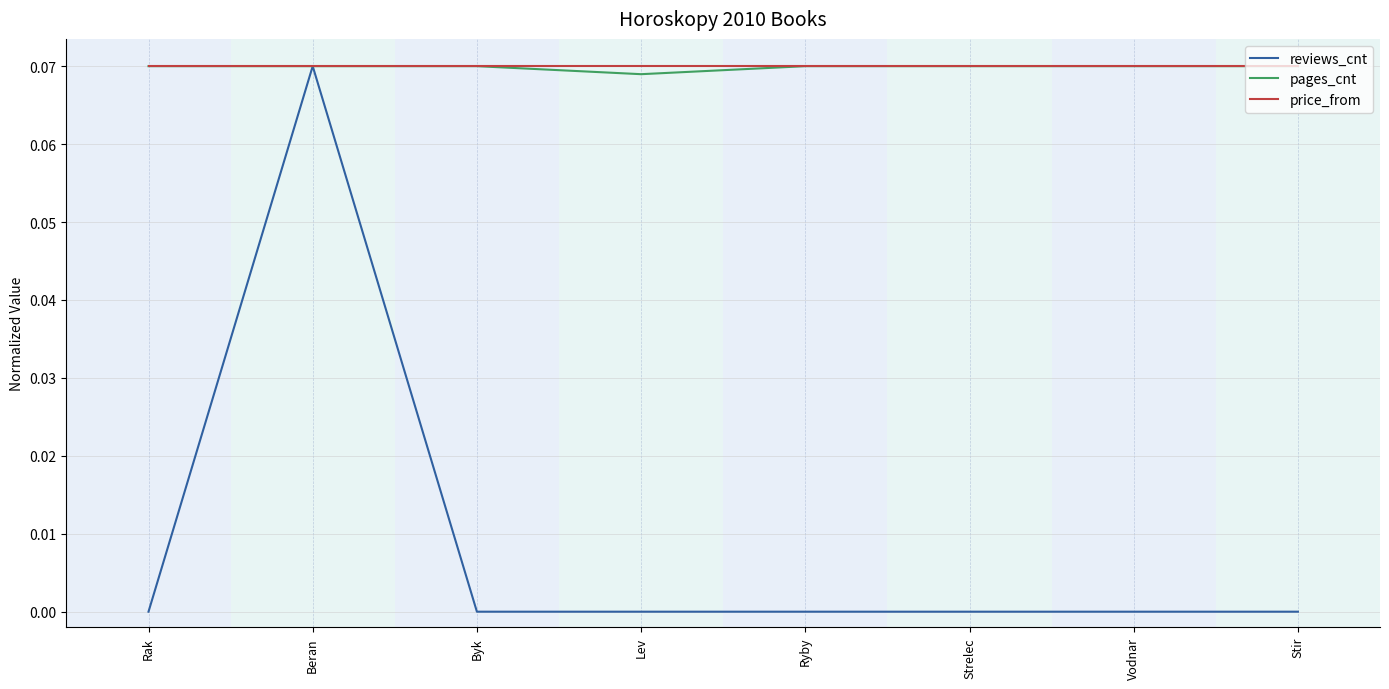

Between Beran and Stir, which series saw the biggest shift?

reviews_cnt